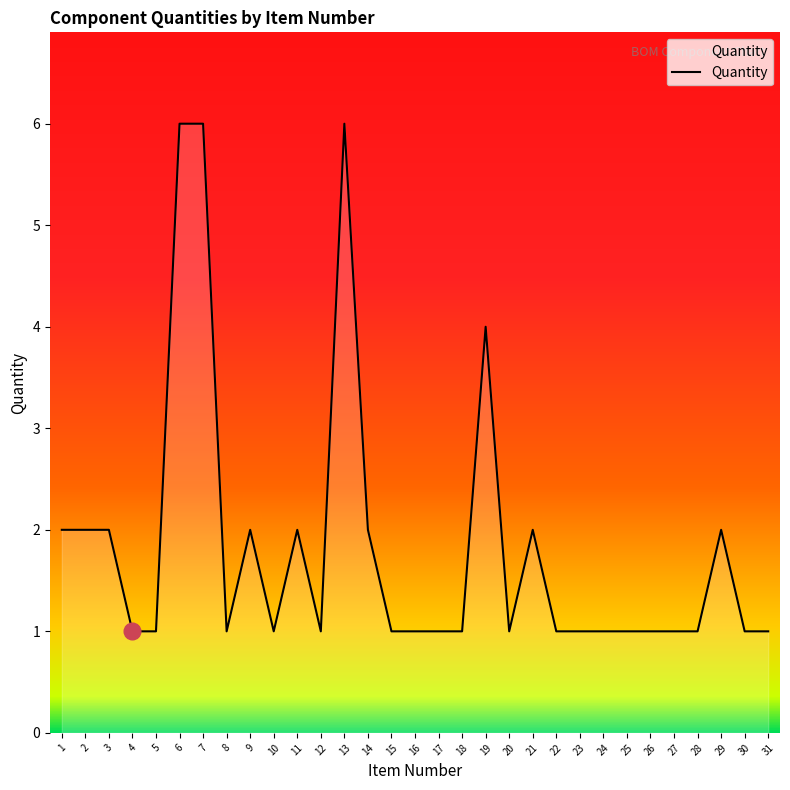

True or false: there are more than 0 points higher than both neighbors.

True